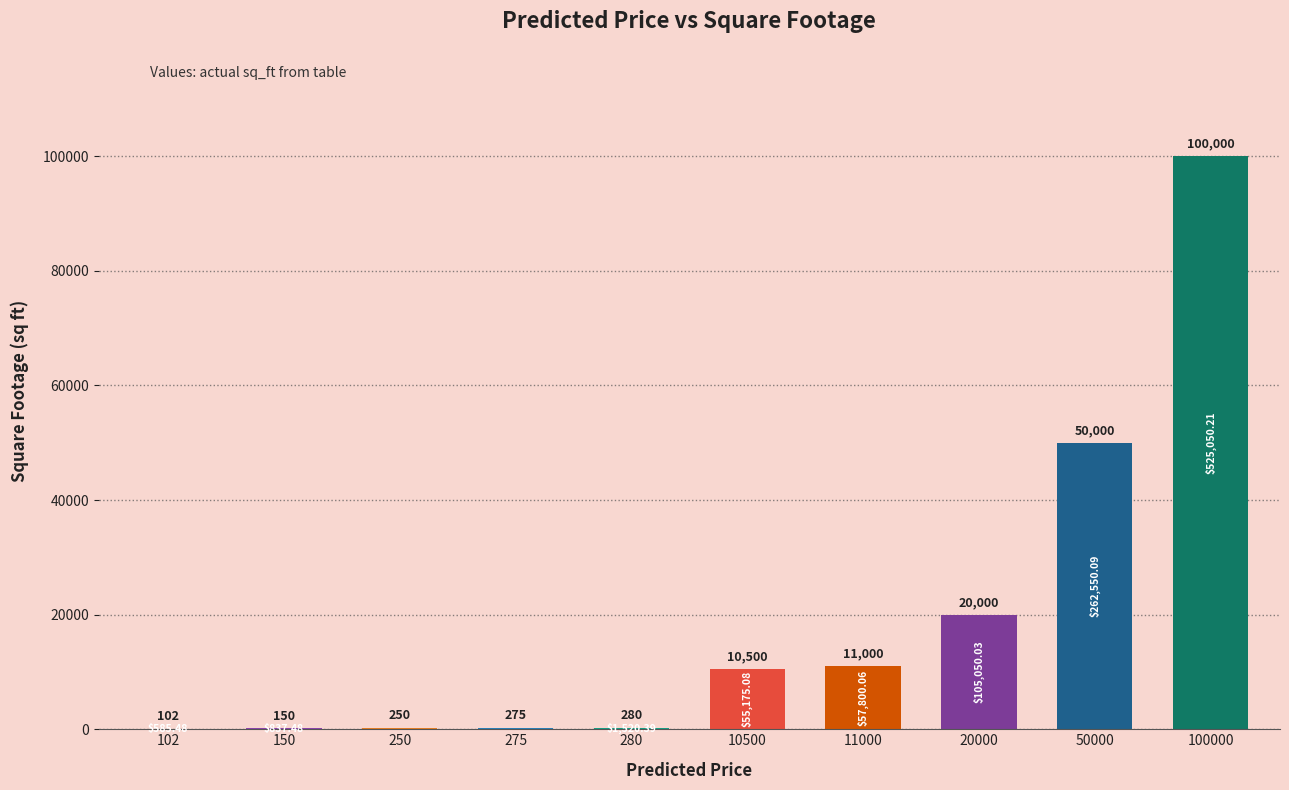

What value does the data have at 11000?

11000